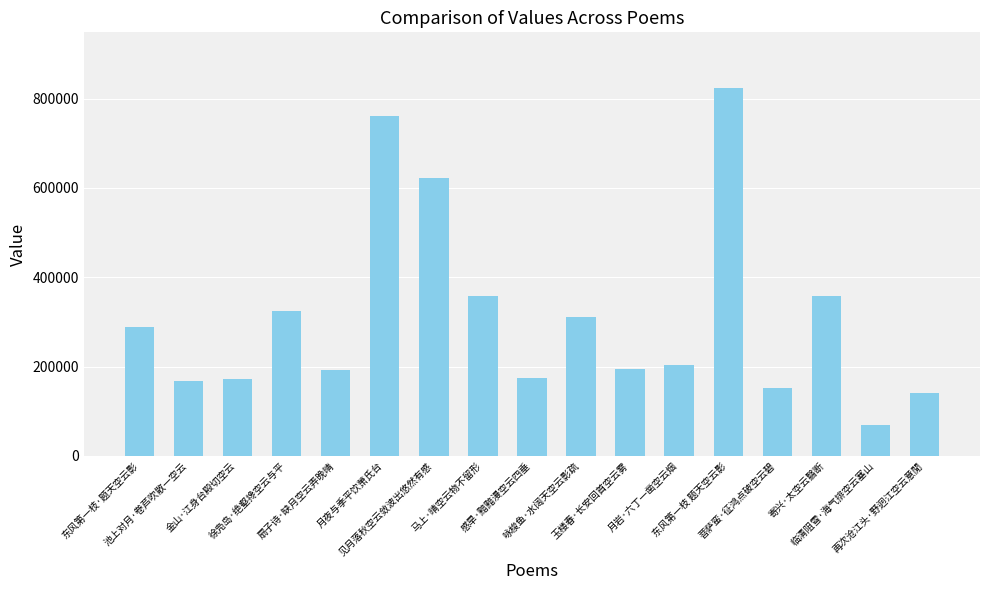

How many data points does each series have?

17